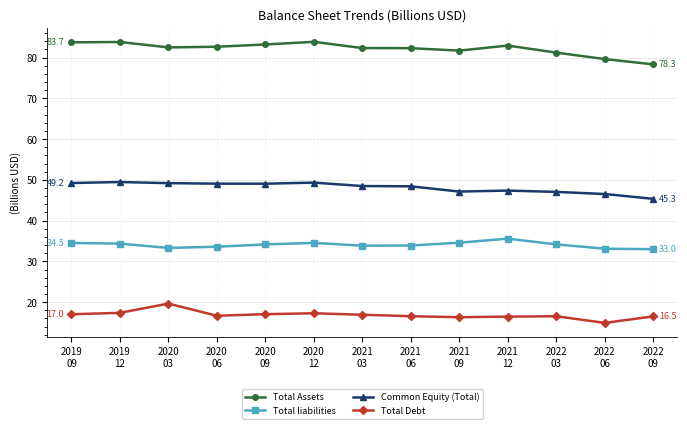

What is the difference between the Total Debt values at 2020
12 and 2020
06?

0.6